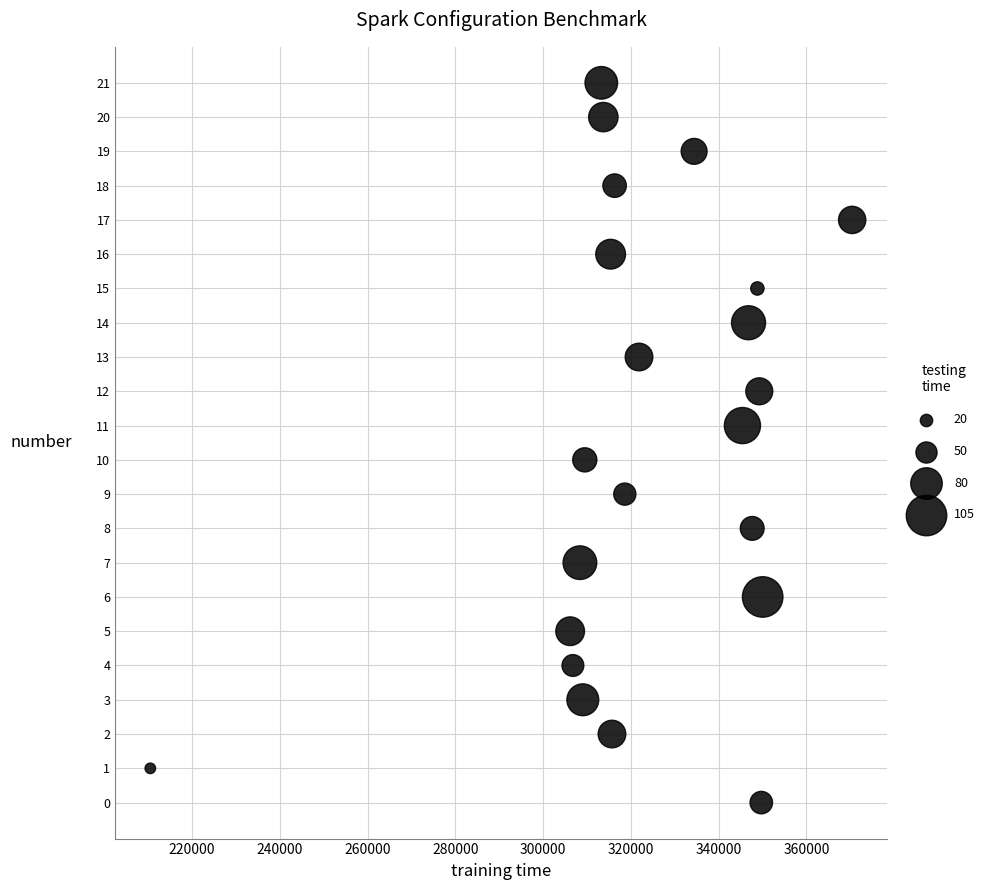

What is the range of Y values (max minus min)?

21